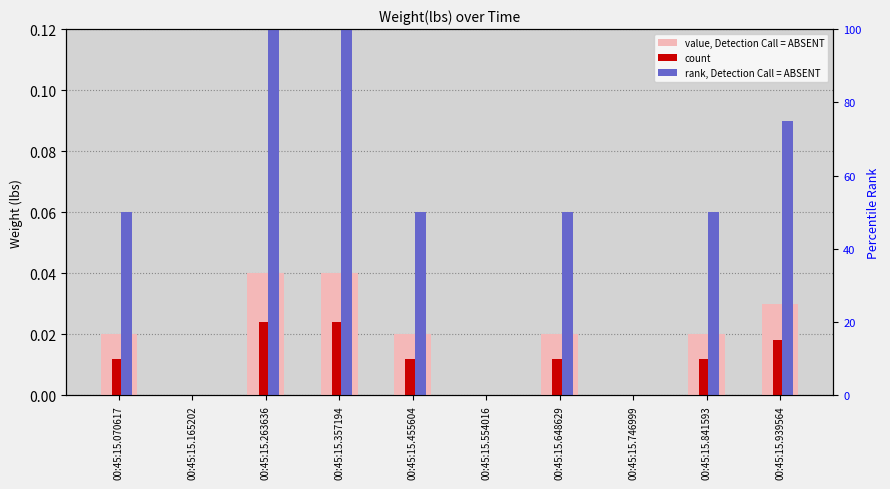

Between 00:45:15.070617 and 00:45:15.841593, which series saw the biggest shift?

value, Detection Call = ABSENT